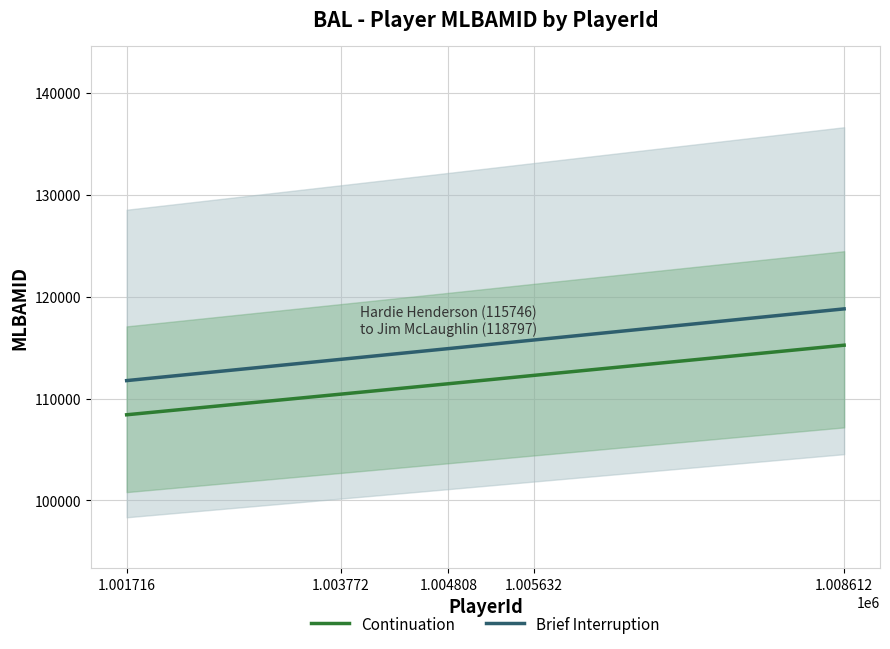

At which category is the sum across all series the highest?

1.008612